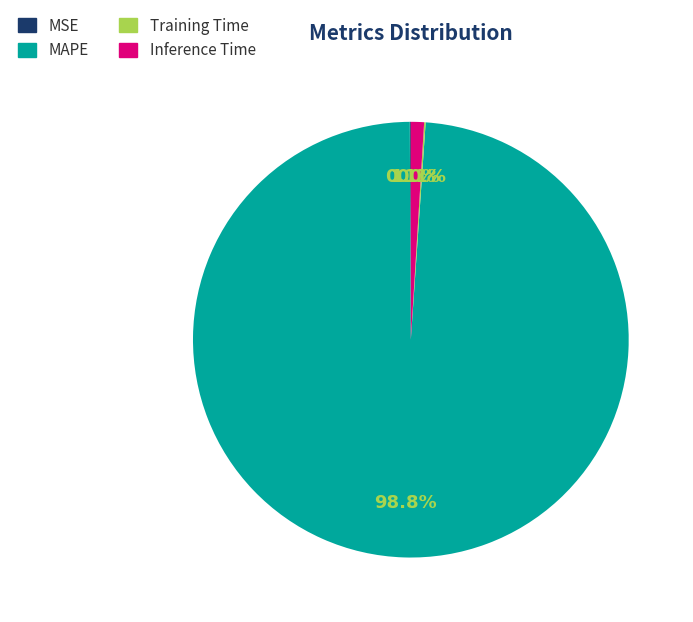

True or false: Inference Time accounts for 1% of the total.

True